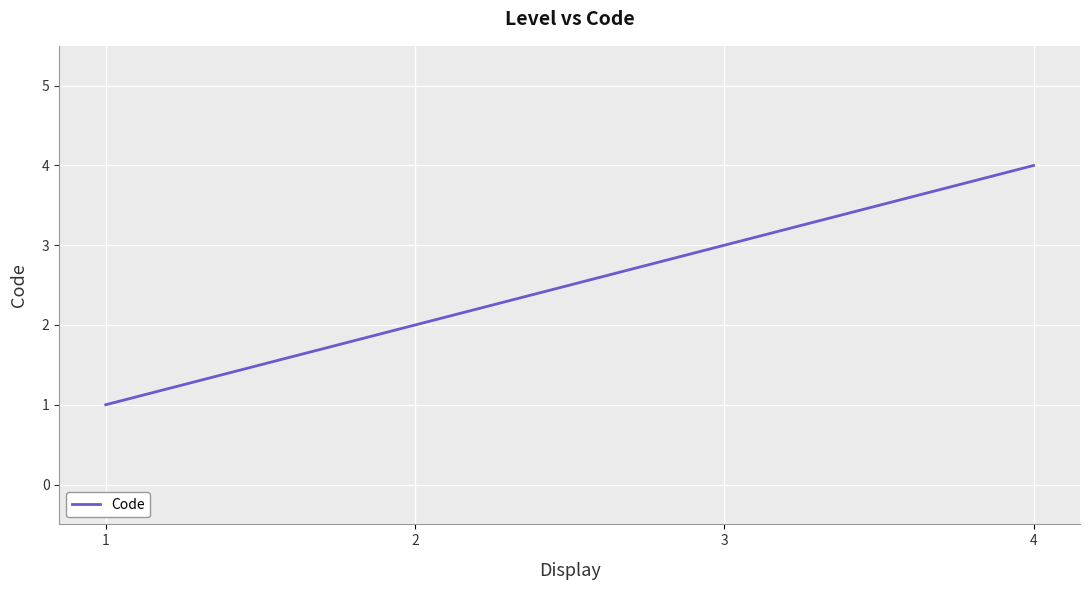

Rank the categories by value from lowest to highest.

1, 2, 3, 4